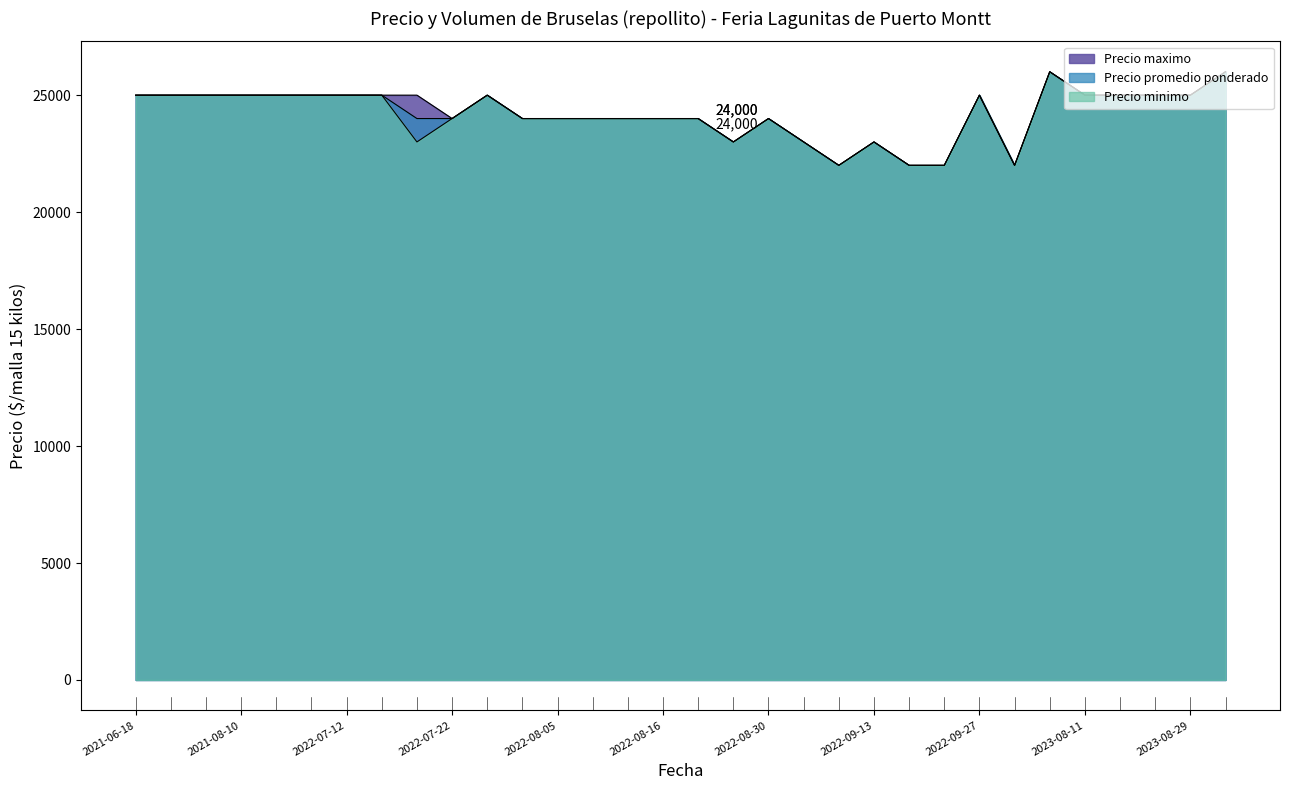

What is the label of the 23rd point from the left?

2023-08-25